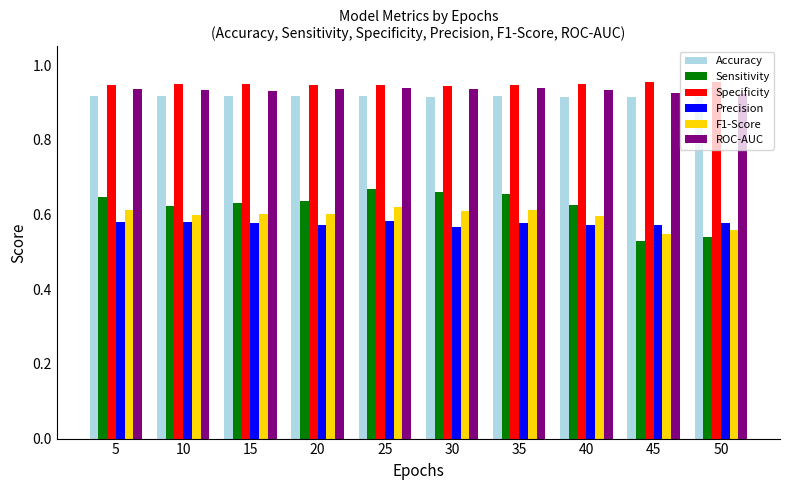

The value of ROC-AUC at 45 is 1.5. True or false?

False